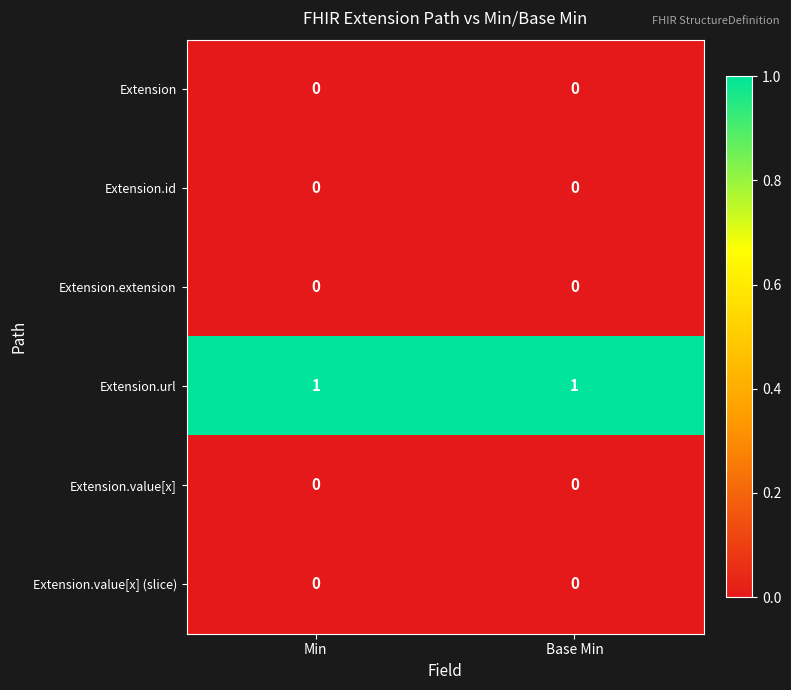

The value of Extension.value[x] at Base Min is 0. True or false?

True